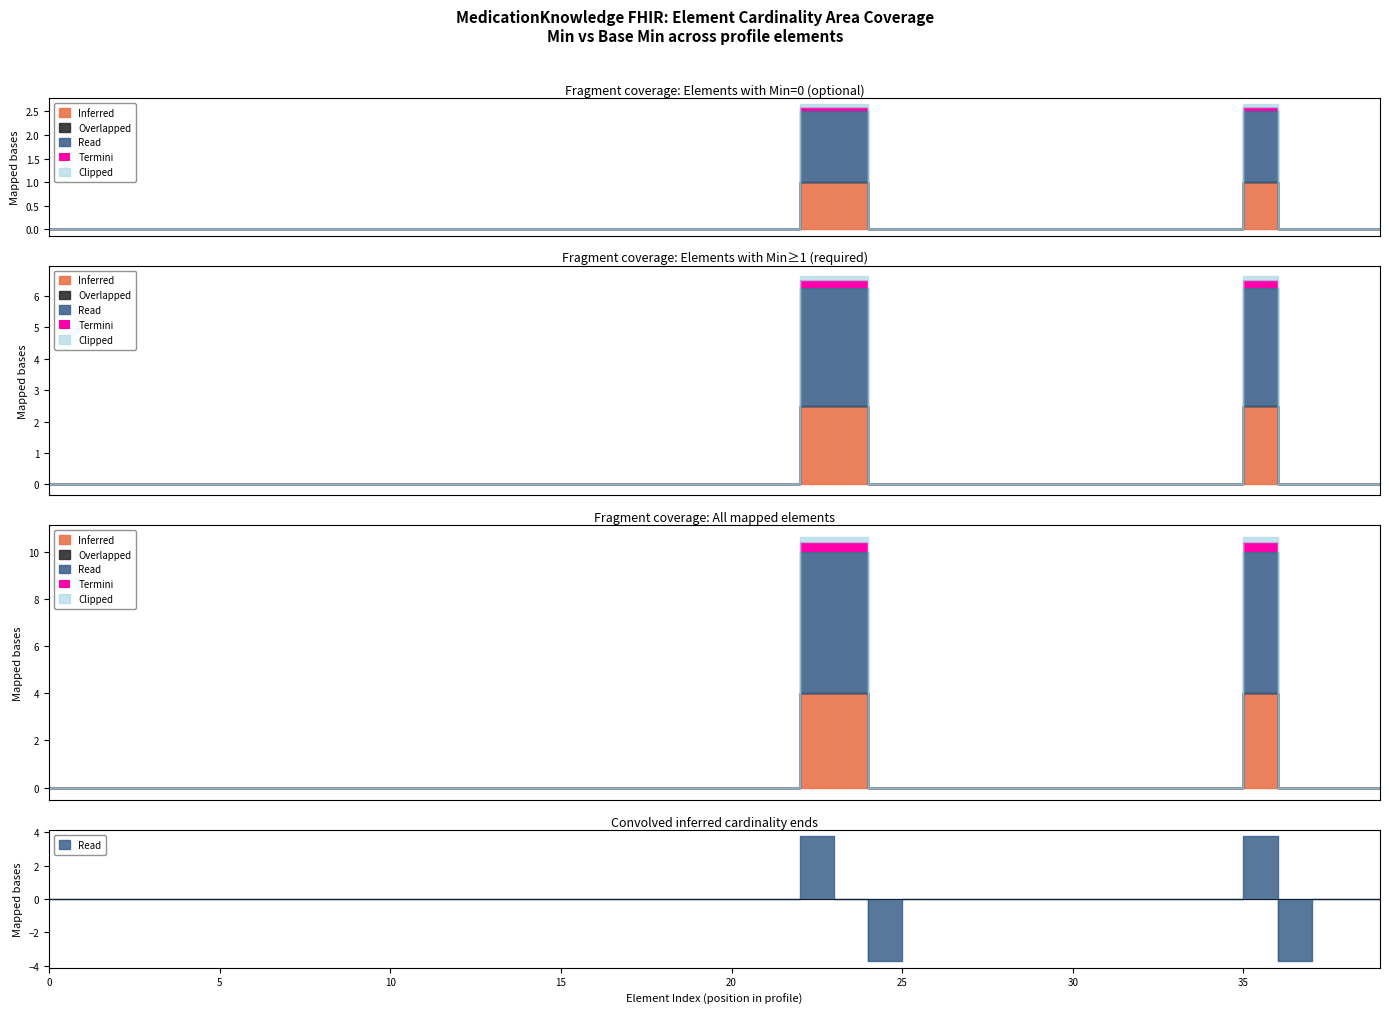

True or false: Overlapped and Inferred cross at least once.

False